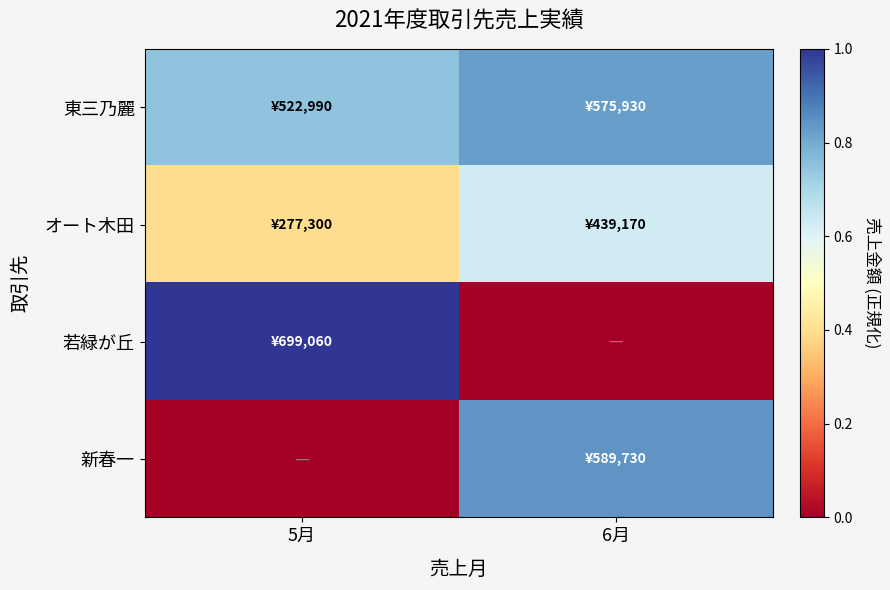

Reading left to right, transcribe all the data shown in this chart.

東三乃麗: 5月=0.7	6月=0.8
オート木田: 5月=0.4	6月=0.6
若緑が丘: 5月=1.0	6月=0.0
新春一: 5月=0.0	6月=0.8